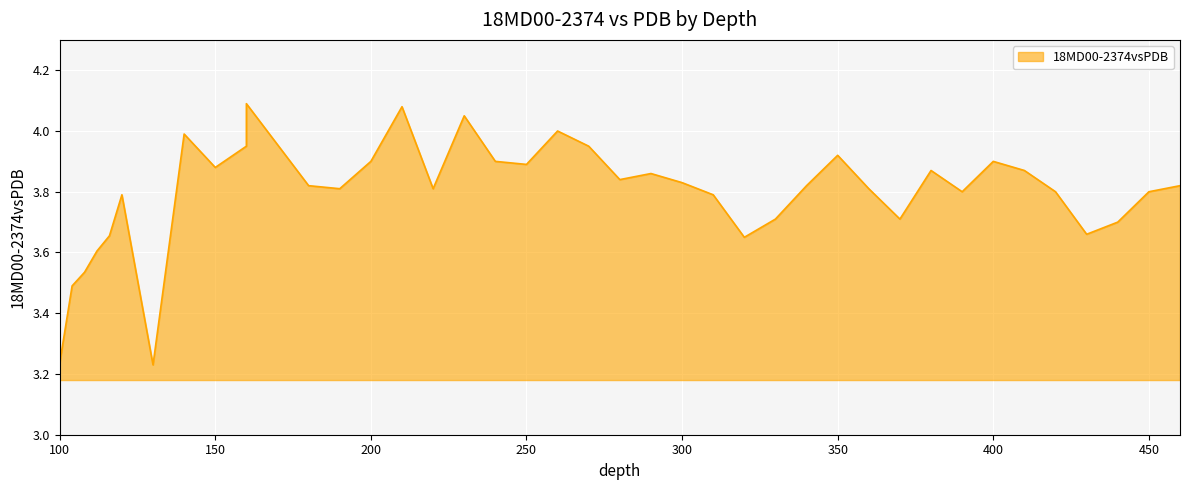

Which has a higher value, 210 or 360?

210